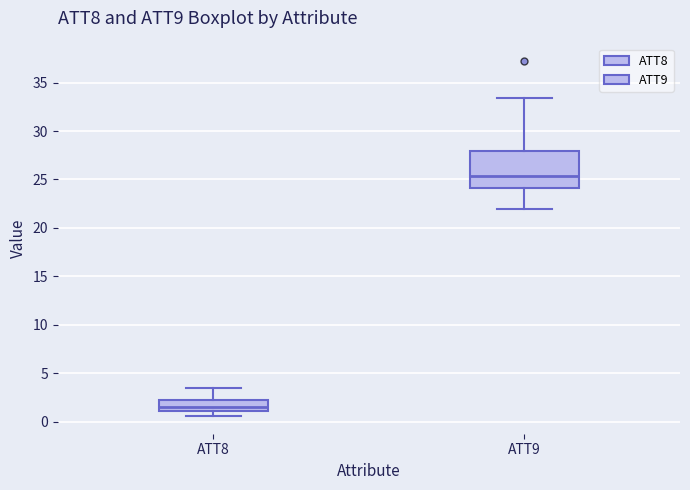

Which box is the tallest, from its lower edge to its upper edge?

ATT9